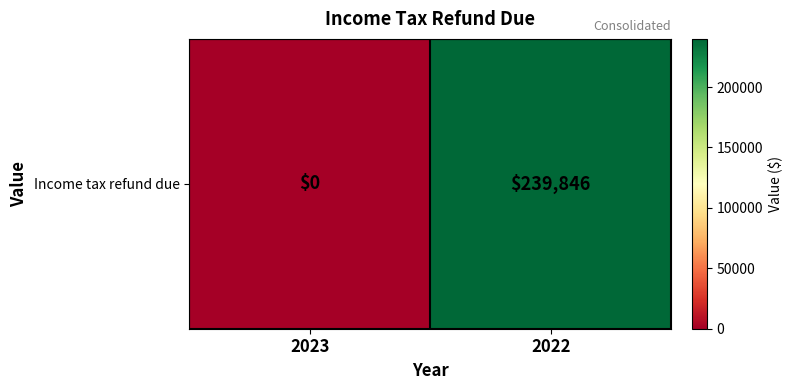

What is the greatest value displayed?

239846